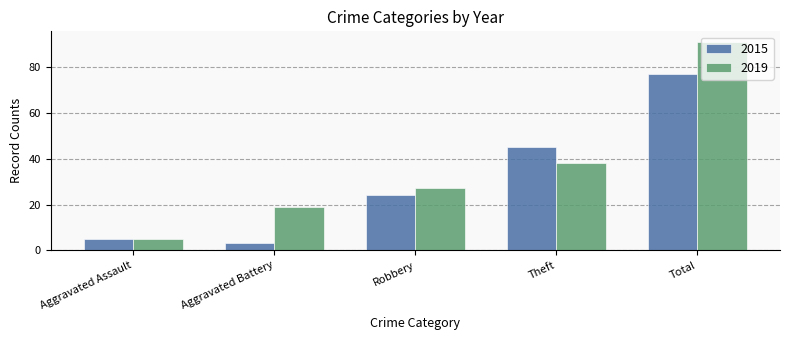

Are the bars grouped side by side (vs. stacked)?

Yes